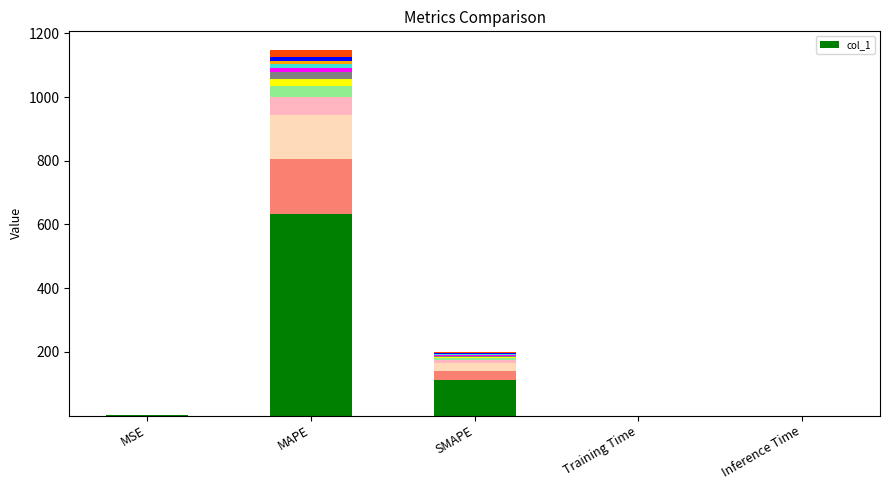

What position from the right is MAPE?

4